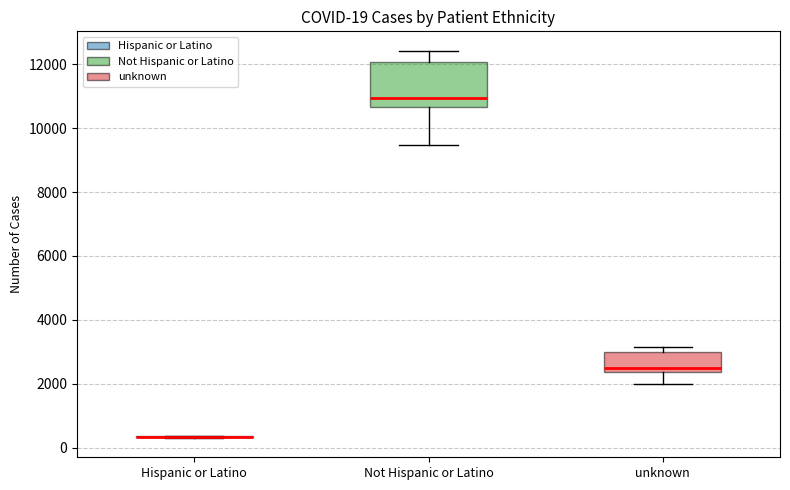

Comparing the boxes themselves (not the whiskers), which one is the tallest?

Not Hispanic or Latino